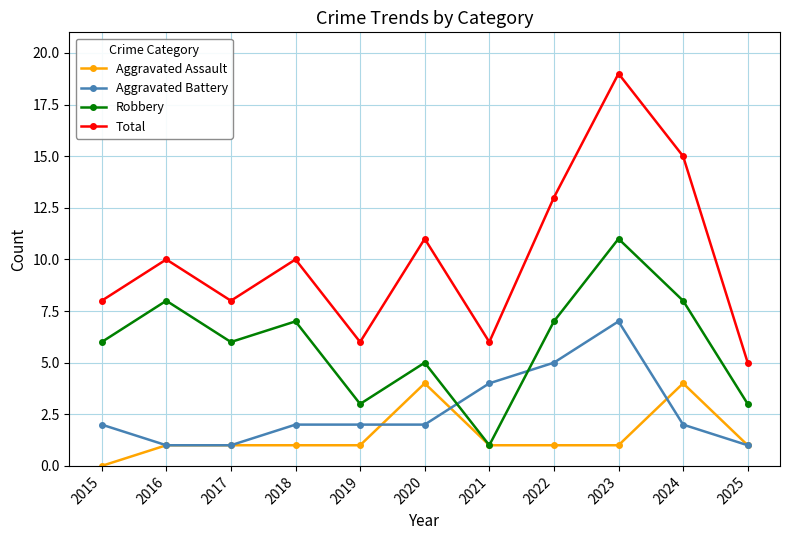

Which series has the largest total across all categories?

Total